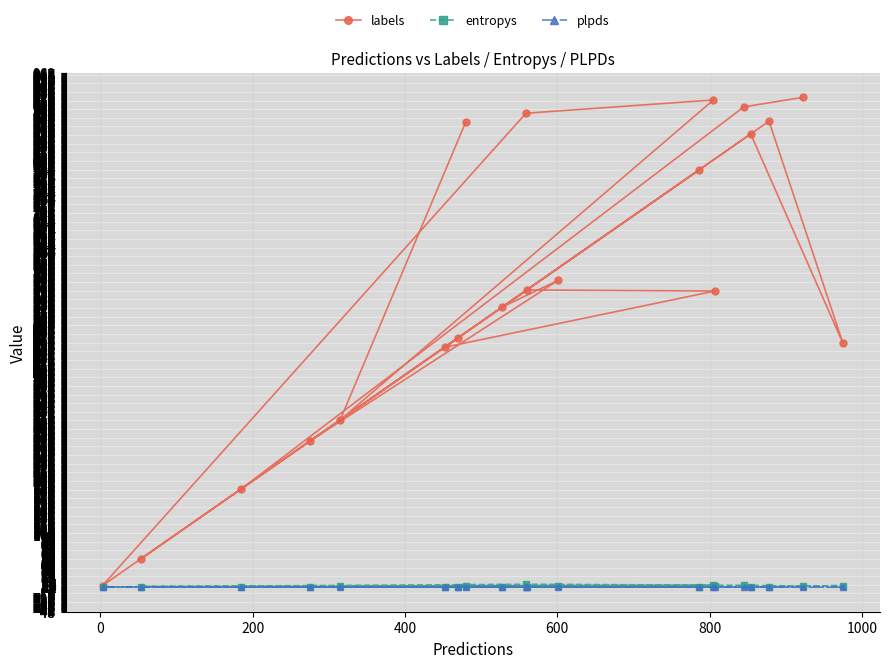

At how many categories does at least one series exceed 335?

15